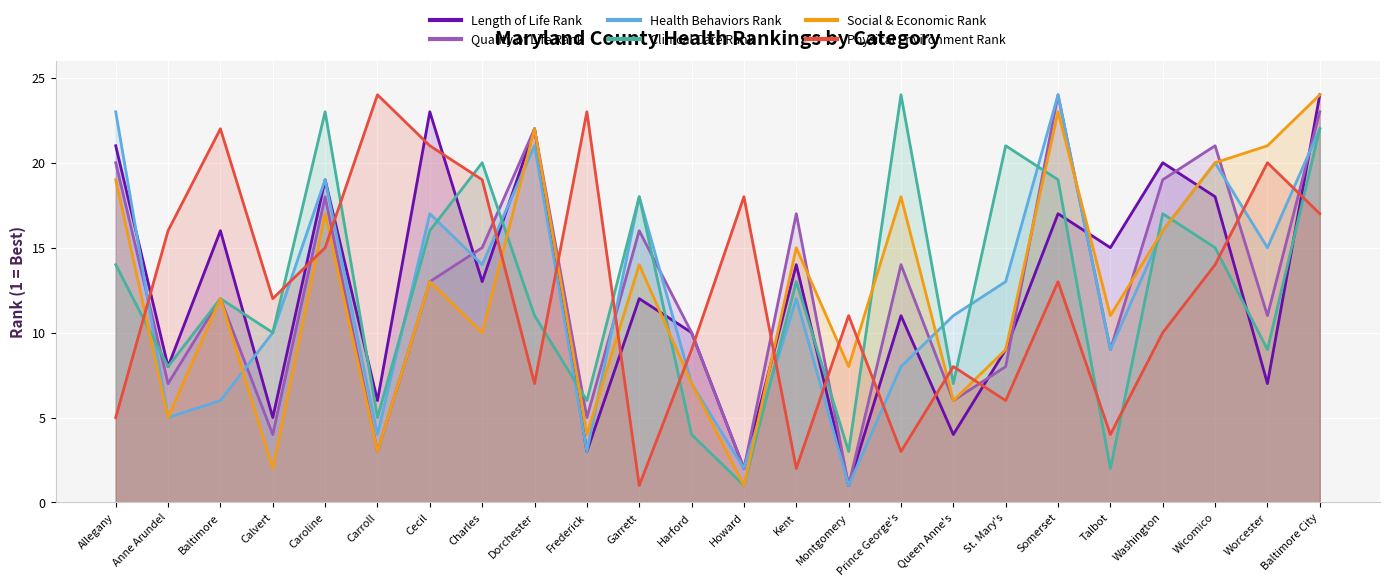

At which category is the sum across all series the highest?

Baltimore City